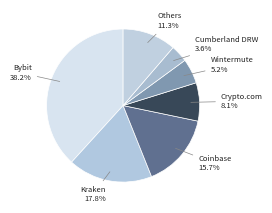

Is there any slice that represents more than half of the pie?

No